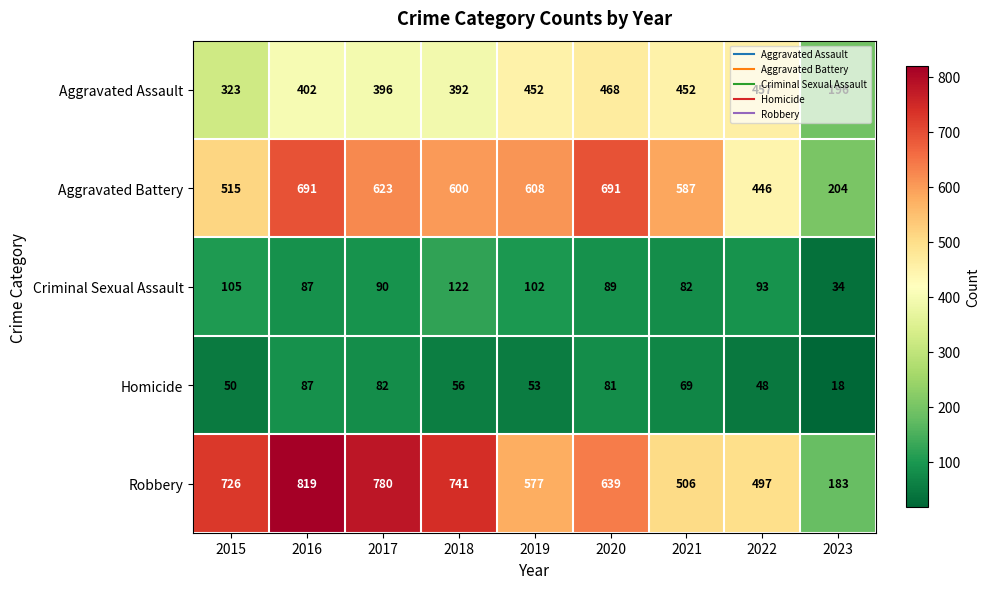

Count the number of categories in the chart.

9